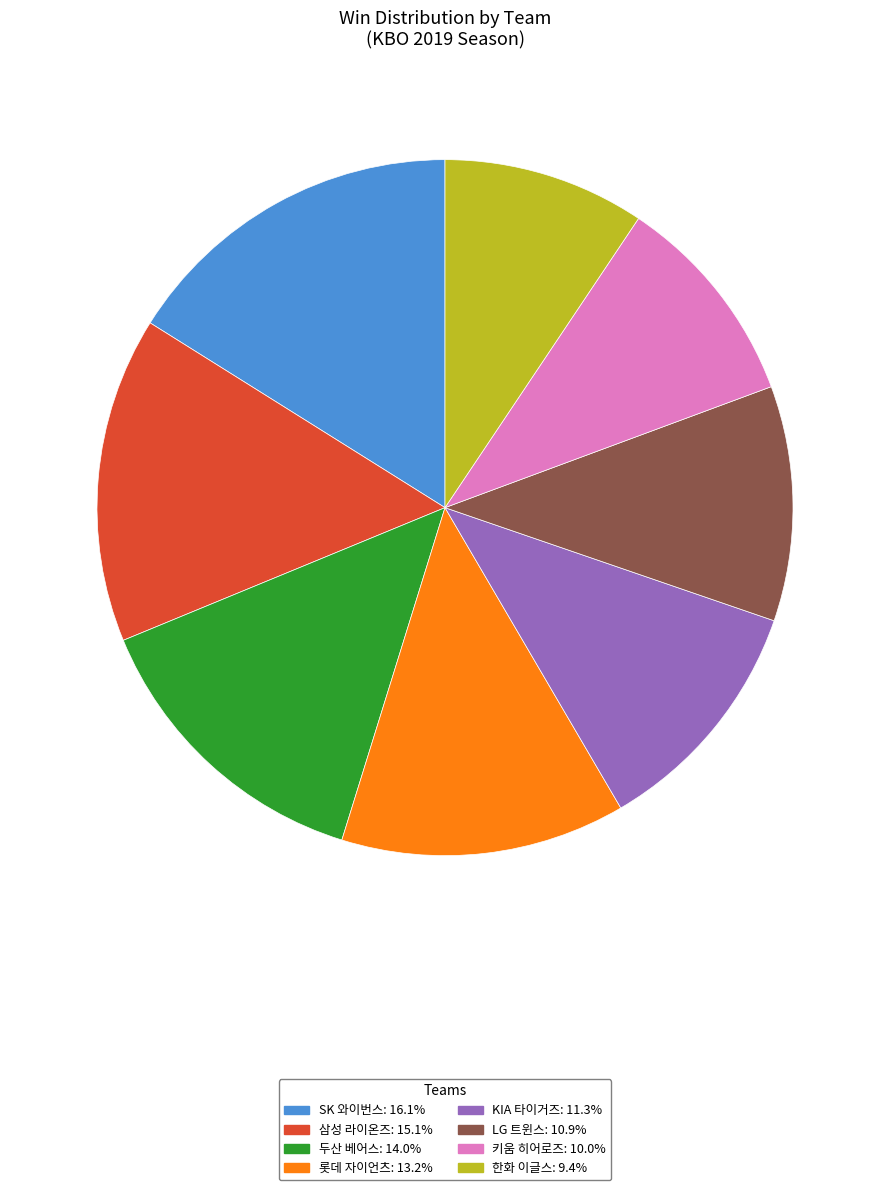

Do 삼성 라이온즈 and LG 트윈스 together represent more than half of the pie?

No